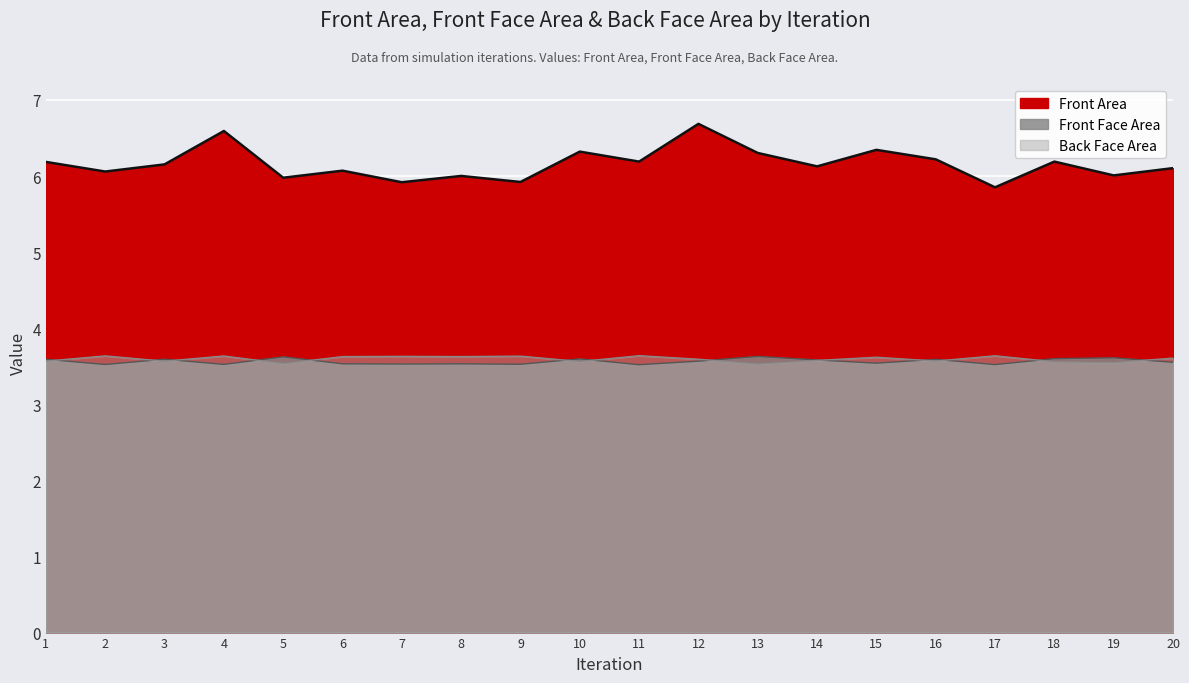

What is the maximum value for Back Face Area?

3.6